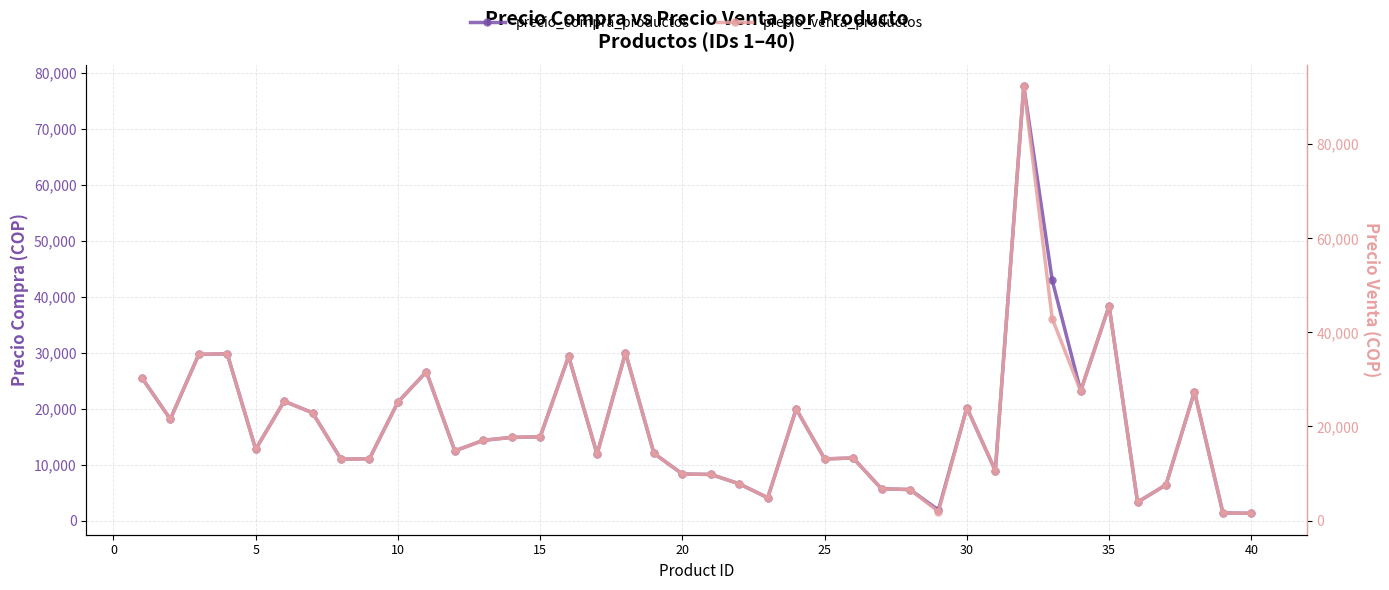

Which series has the widest spread of values?

precio_venta_productos